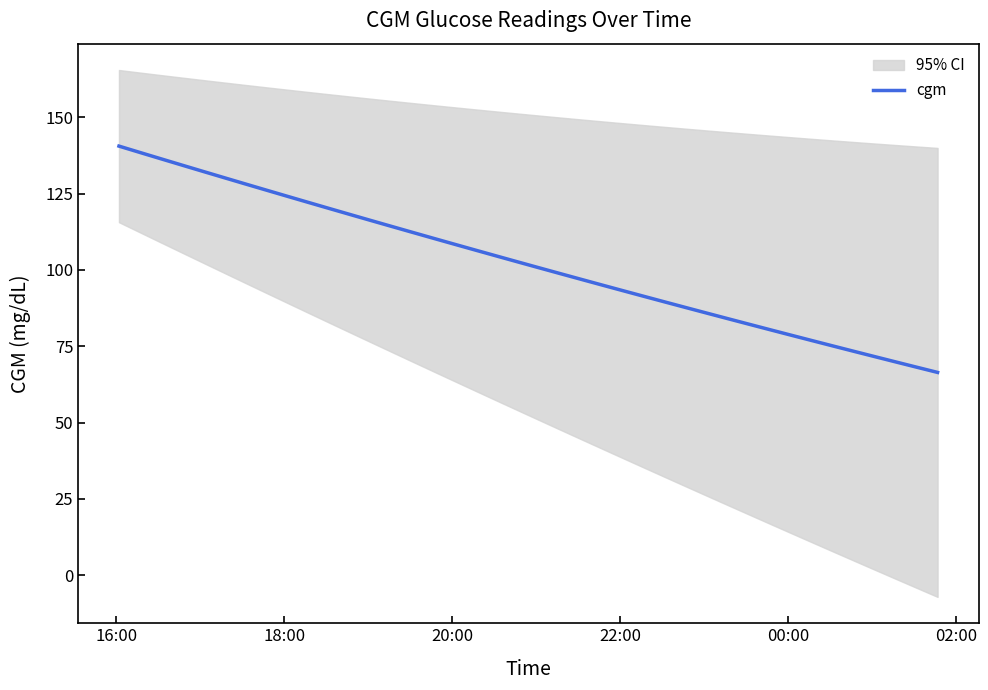

At which category does the chart reach its peak across all series?

16:00